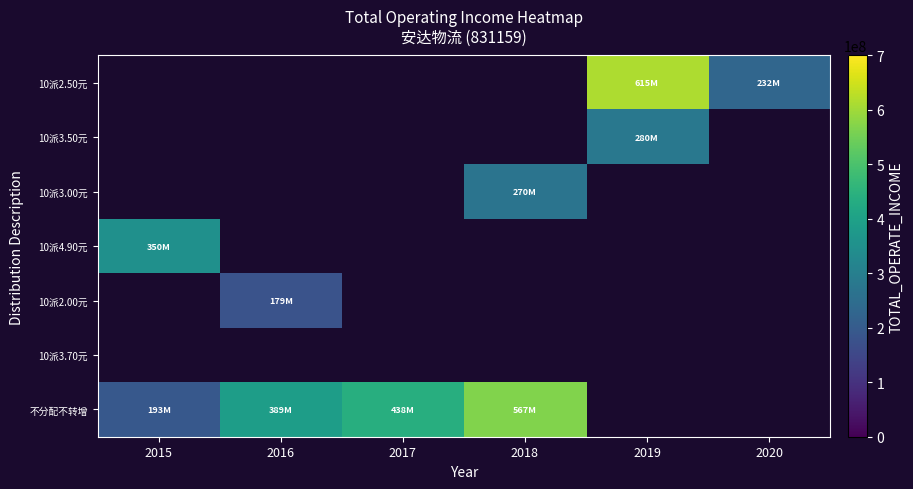

What is the minimum value for 10派4.90元?

350363725.6